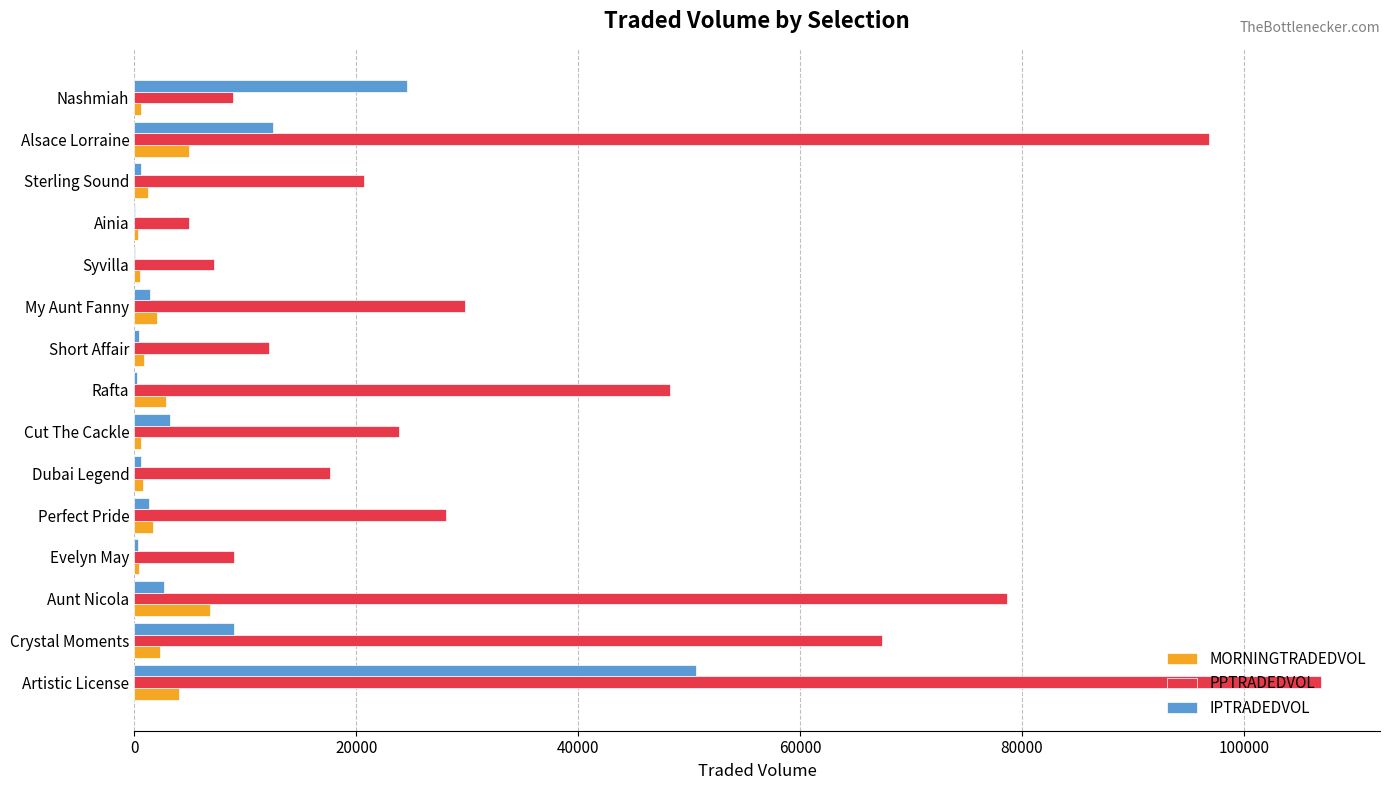

How many values in the MORNINGTRADEDVOL series exceed 1249?

8